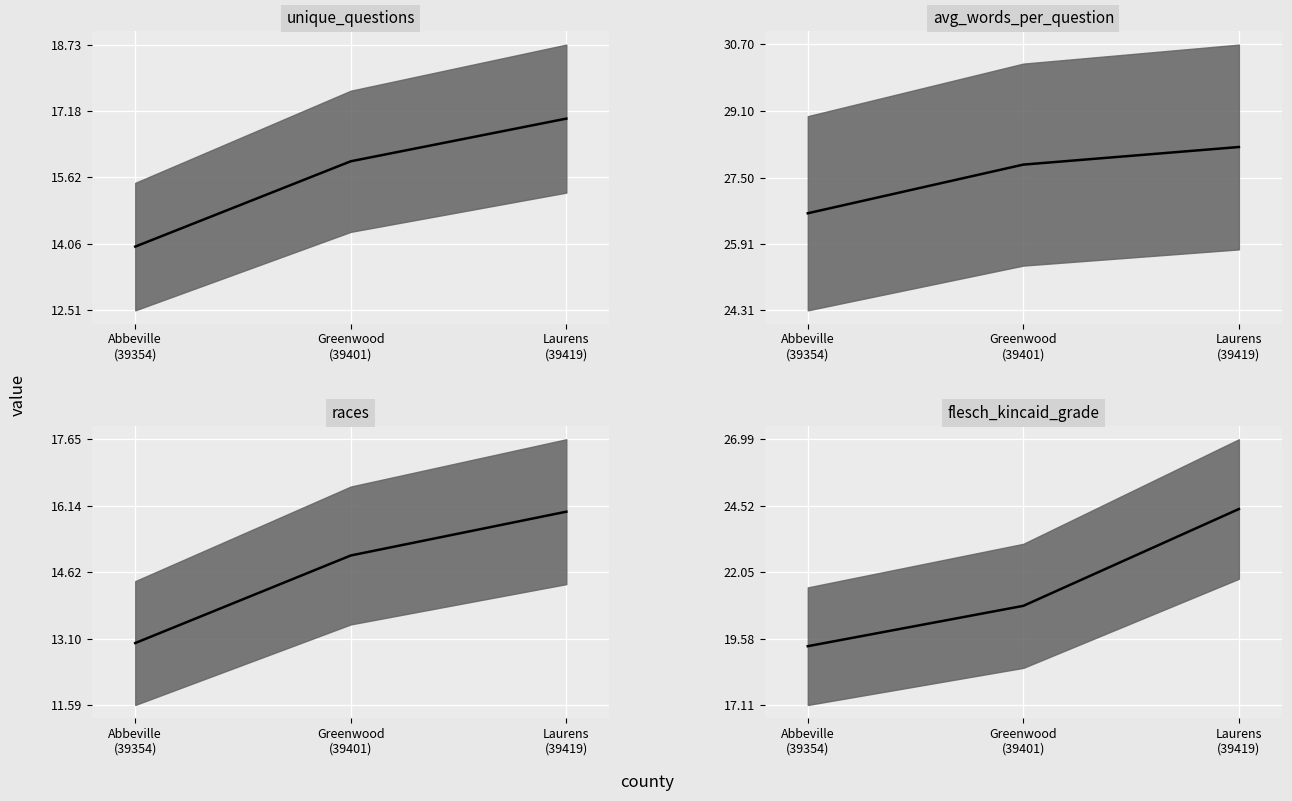

What is the sum of all unique_questions values?

47.0